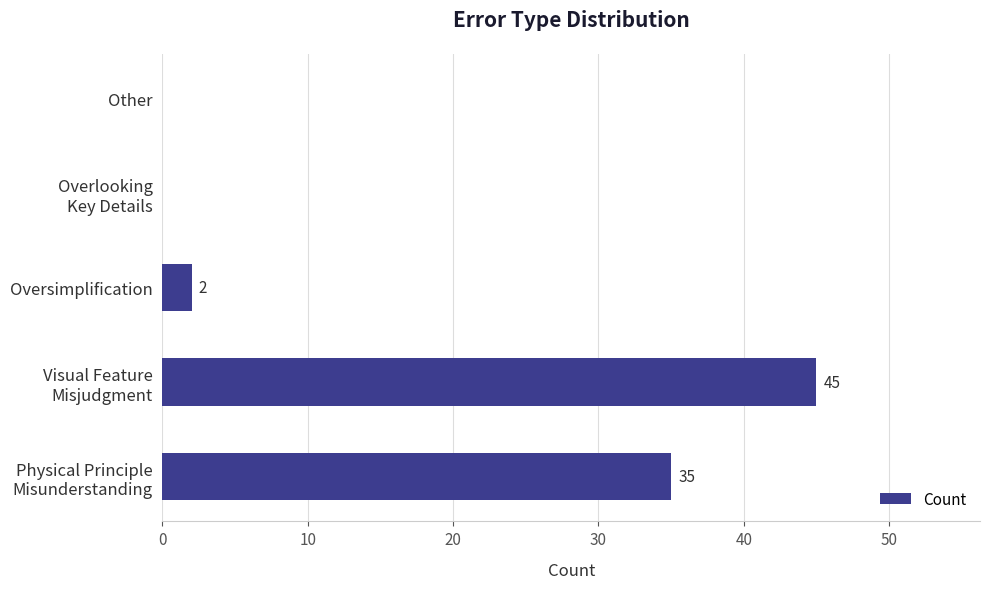

What is the greatest value displayed?

45